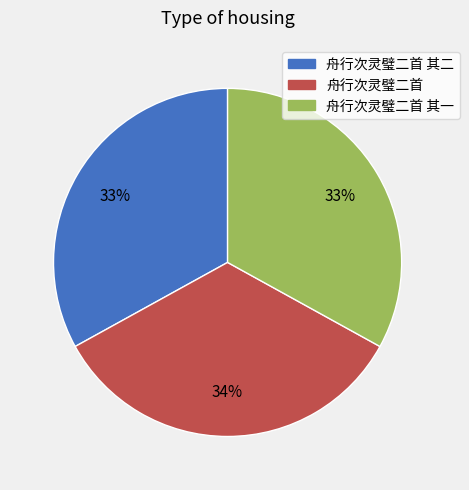

To the nearest percent, what is the difference between the 舟行次灵璧二首 其一 and 舟行次灵璧二首 slice percentages?

1%